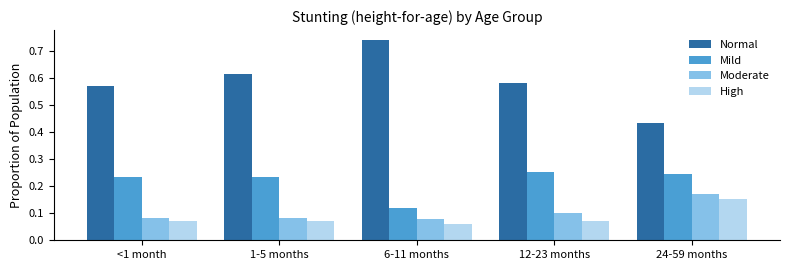

What is the sum of all Normal values?

2.9